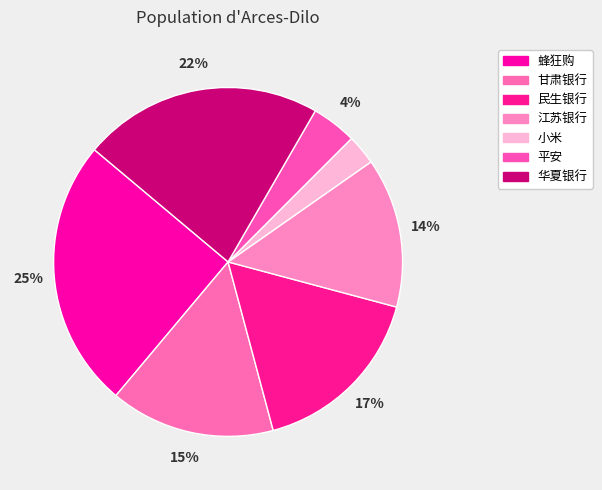

The 平安 slice represents 1% of the pie. True or false?

False